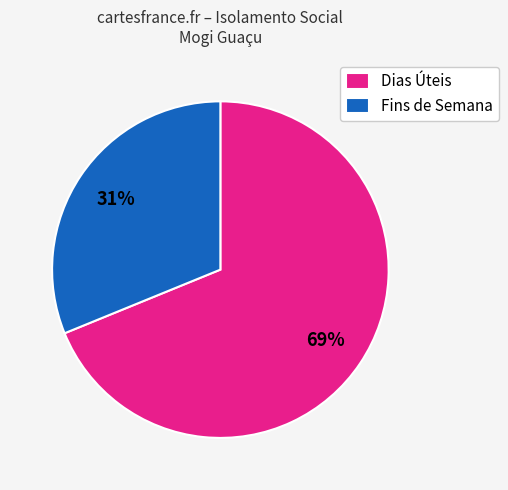

Count the number of slices in the pie.

2